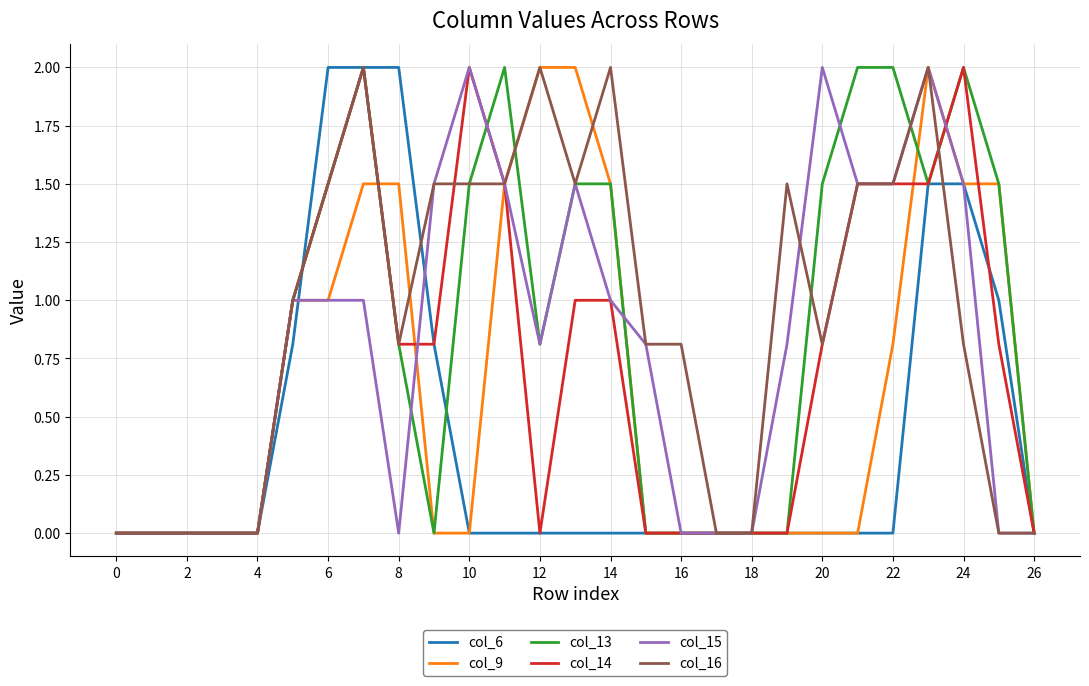

Reading left to right, what are all the values shown in this chart?

col_6: 0.0	0.0	0.0	0.0	0.0	0.8	2.0	2.0	2.0	0.8	0.0	0.0	0.0	0.0	0.0	0.0	0.0	0.0	0.0	0.0	0.0	0.0	0.0	1.5	1.5	1.0	0.0
col_9: 0.0	0.0	0.0	0.0	0.0	1.0	1.0	1.5	1.5	0.0	0.0	1.5	2.0	2.0	1.5	0.0	0.0	0.0	0.0	0.0	0.0	0.0	0.8	2.0	1.5	1.5	0.0
col_13: 0.0	0.0	0.0	0.0	0.0	1.0	1.5	2.0	0.8	0.0	1.5	2.0	0.8	1.5	1.5	0.0	0.0	0.0	0.0	0.0	1.5	2.0	2.0	1.5	2.0	1.5	0.0
col_14: 0.0	0.0	0.0	0.0	0.0	1.0	1.5	2.0	0.8	0.8	2.0	1.5	0.0	1.0	1.0	0.0	0.0	0.0	0.0	0.0	0.8	1.5	1.5	1.5	2.0	0.8	0.0
col_15: 0.0	0.0	0.0	0.0	0.0	1.0	1.0	1.0	0.0	1.5	2.0	1.5	0.8	1.5	1.0	0.8	0.0	0.0	0.0	0.8	2.0	1.5	1.5	2.0	1.5	0.0	0.0
col_16: 0.0	0.0	0.0	0.0	0.0	1.0	1.5	2.0	0.8	1.5	1.5	1.5	2.0	1.5	2.0	0.8	0.8	0.0	0.0	1.5	0.8	1.5	1.5	2.0	0.8	0.0	0.0